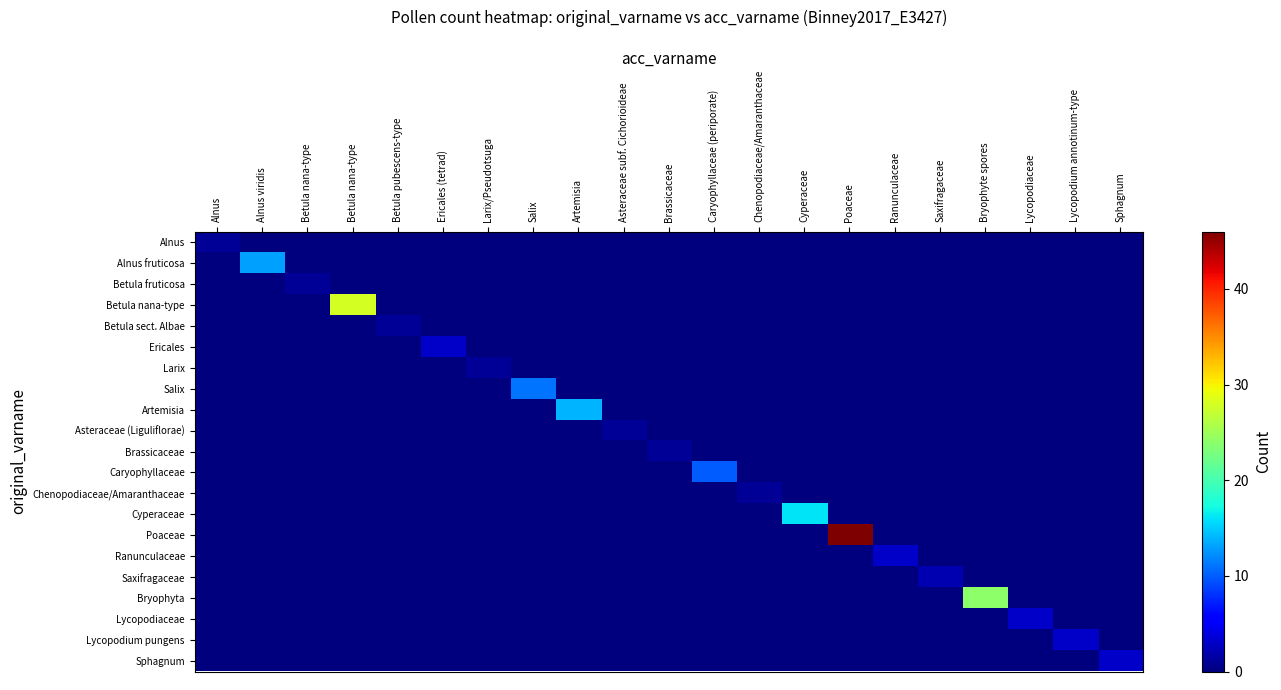

Count the number of categories in the chart.

21